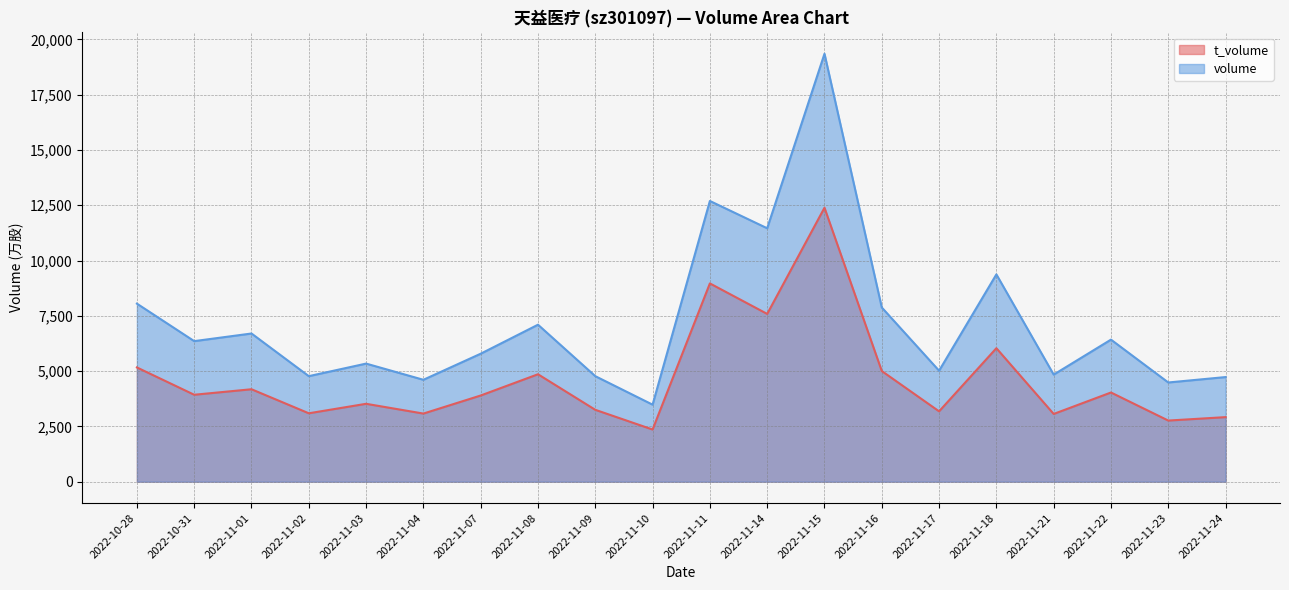

How many interior local peaks does the t_volume (line) series have?

7